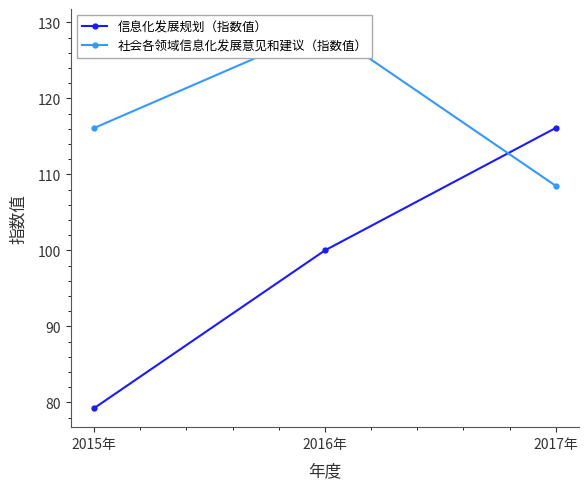

Is this an area chart (filled region under the line)?

No